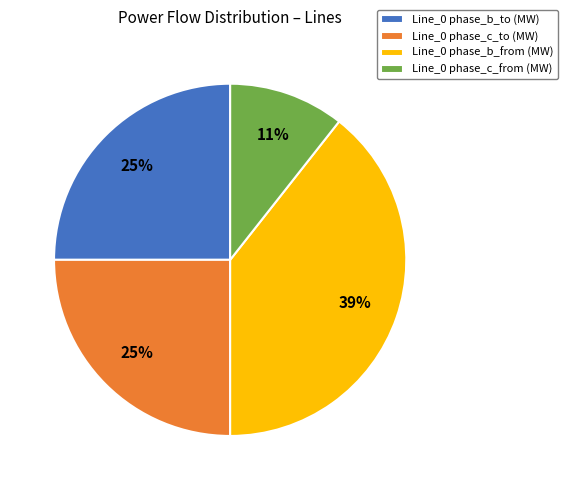

What is the largest slice in the pie chart?

Line_0 phase_b_from (MW)